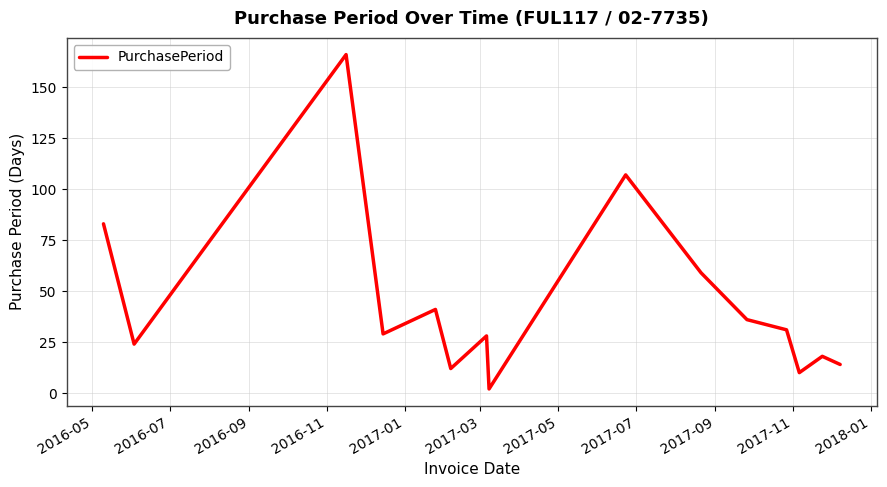

What is the difference between the maximum and minimum values?

164